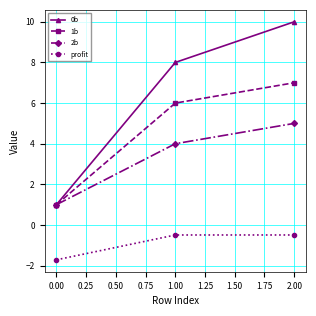

At which category is the sum across all series the highest?

2.00